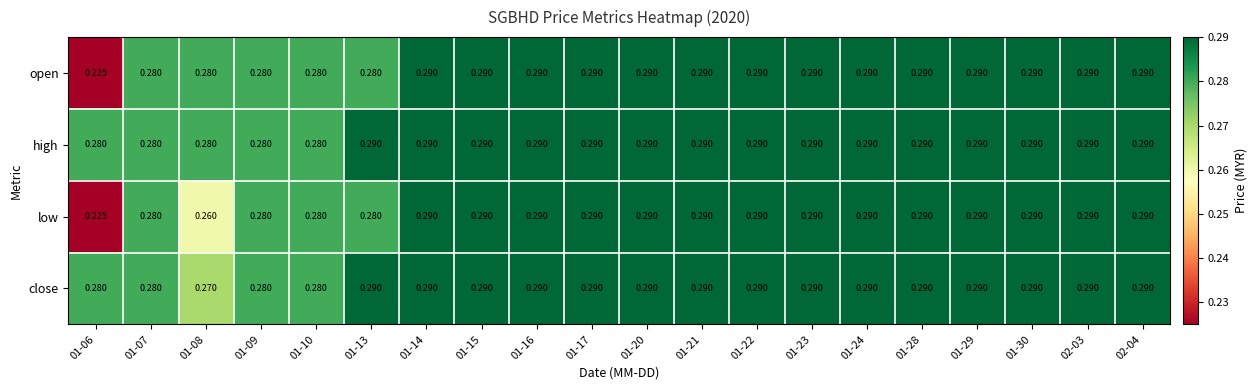

Which series has the largest total across all categories?

high